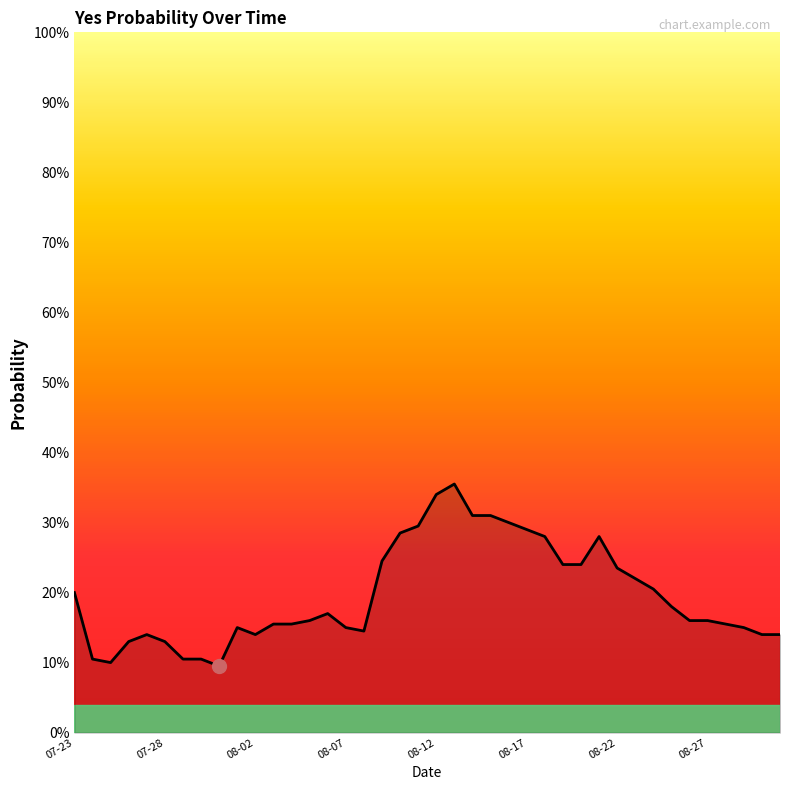

Reading left to right, list all the values displayed in this chart.

0.2	0.1	0.1	0.1	0.1	0.1	0.1	0.1	0.1	0.1	0.1	0.2	0.2	0.2	0.2	0.1	0.1	0.2	0.3	0.3	0.3	0.4	0.3	0.3	0.3	0.3	0.3	0.2	0.2	0.3	0.2	0.2	0.2	0.2	0.2	0.2	0.2	0.1	0.1	0.1